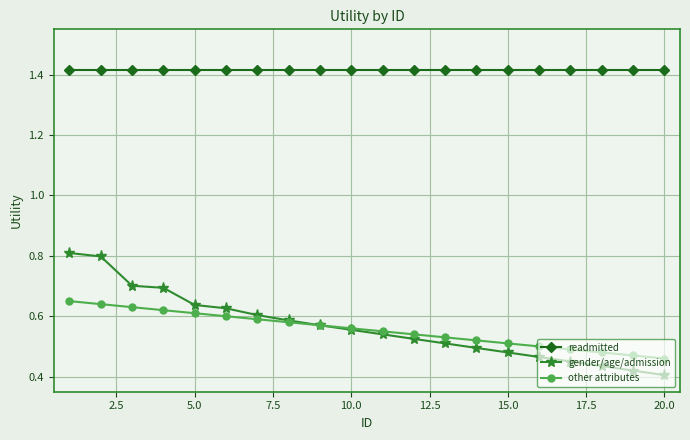

True or false: readmitted and other attributes intersect in this chart.

False